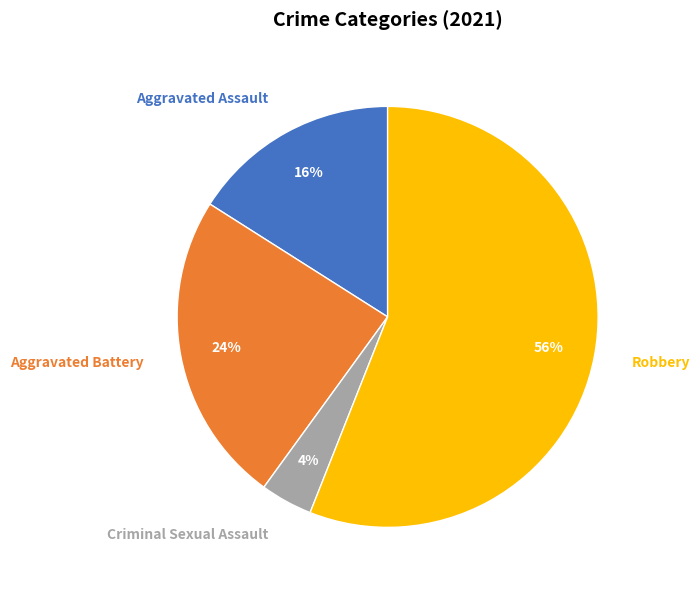

Which category has the biggest portion of the pie?

Robbery